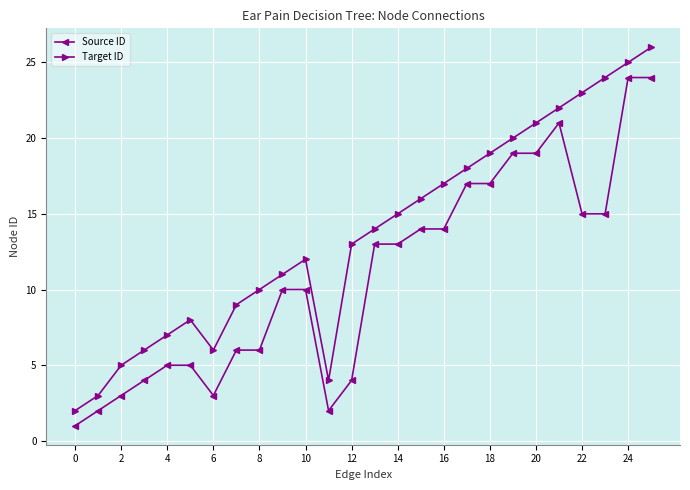

What is the difference between the second highest and minimum values in the Source ID series?

23